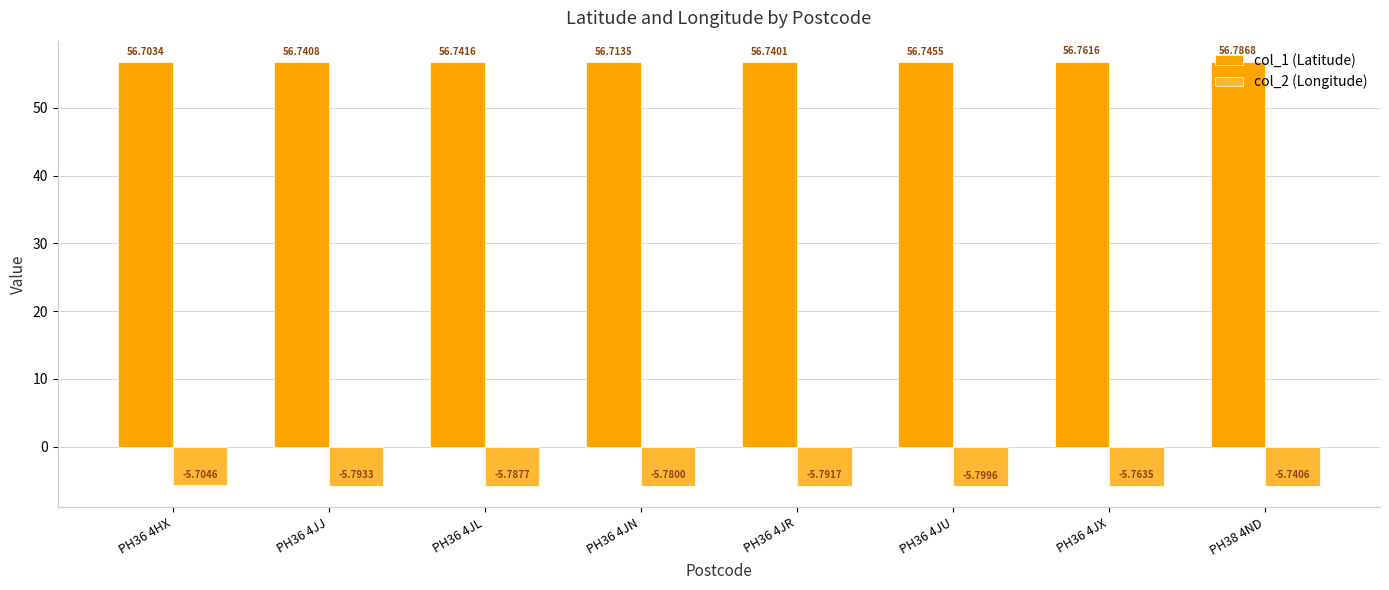

How many categories are shown in the chart?

8